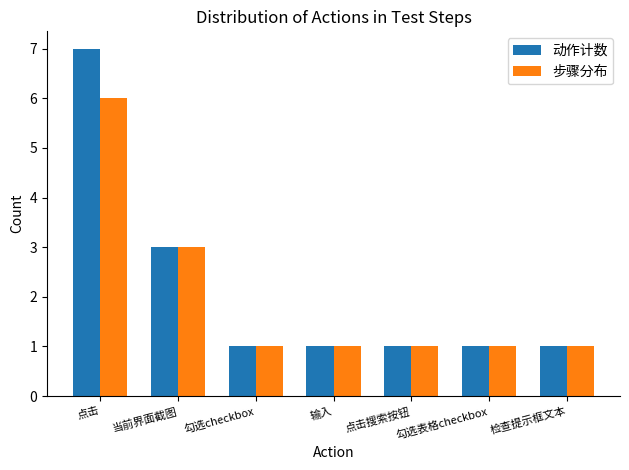

At how many categories does at least one series exceed 5?

1